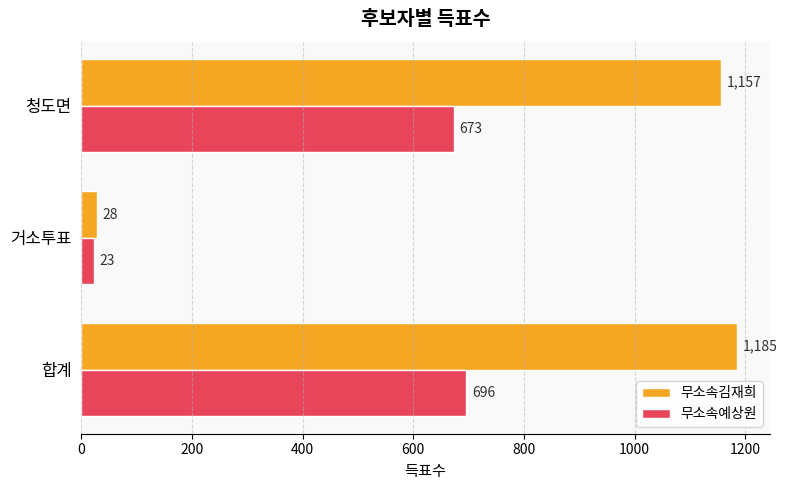

Is the value of 무소속예상원 at 합계 greater than the value of 무소속김재희 at 합계?

No